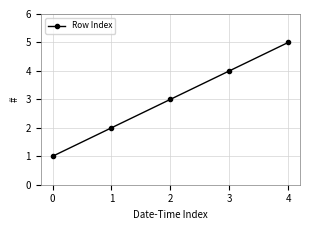

Which label corresponds to the largest value in the chart?

4